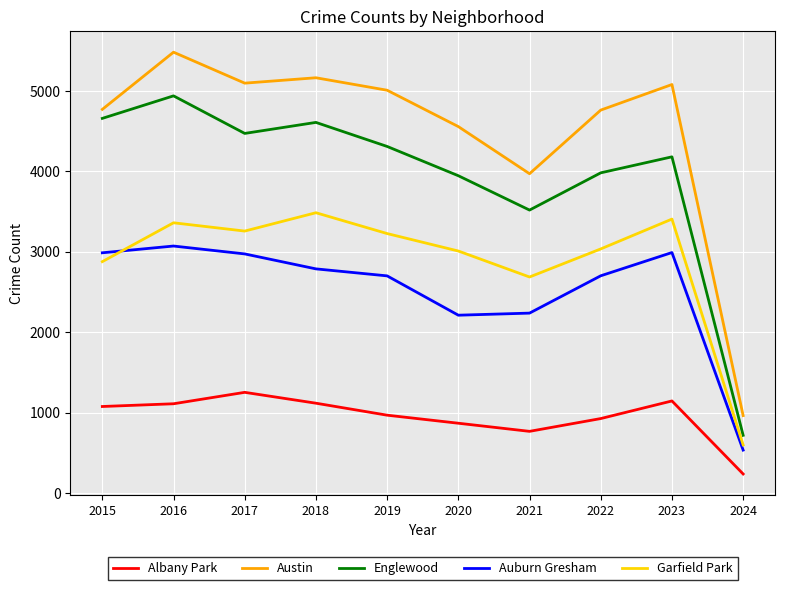

At which category is the sum across all series the highest?

2016